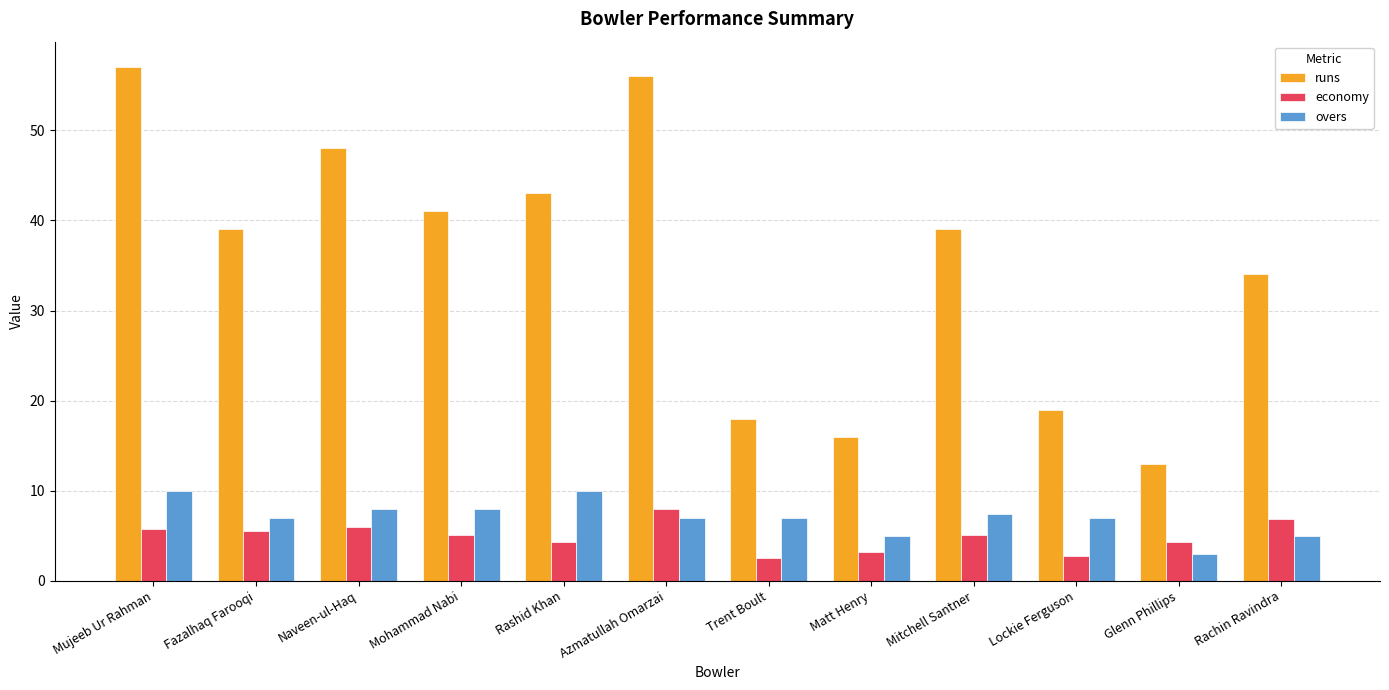

List the series in order of their peak value, lowest first.

economy, overs, runs